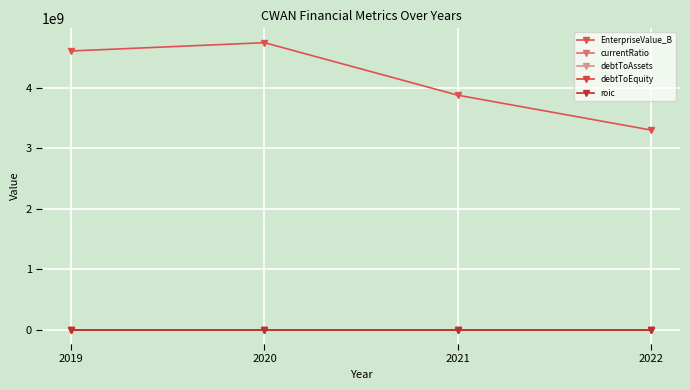

How many data points does each series have?

4